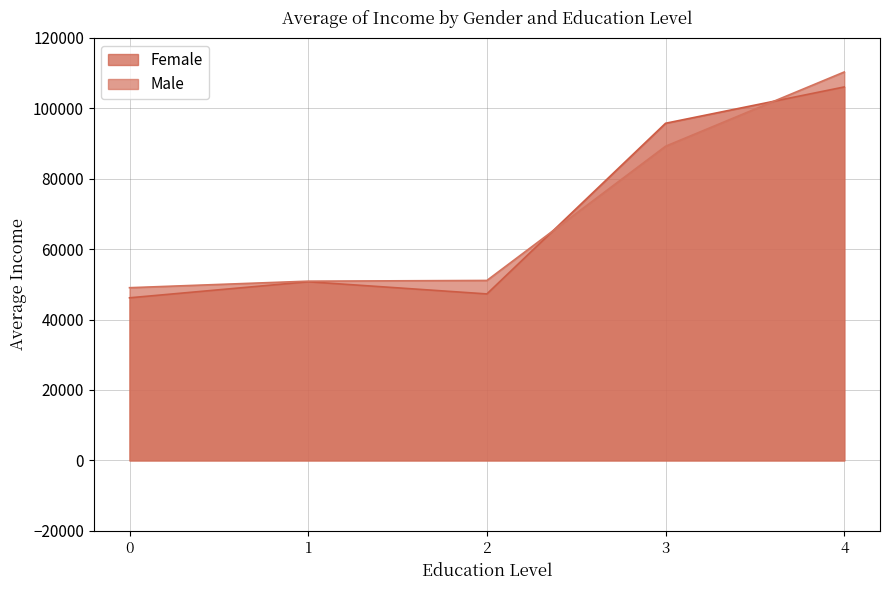

Which series has the widest spread of values?

Male